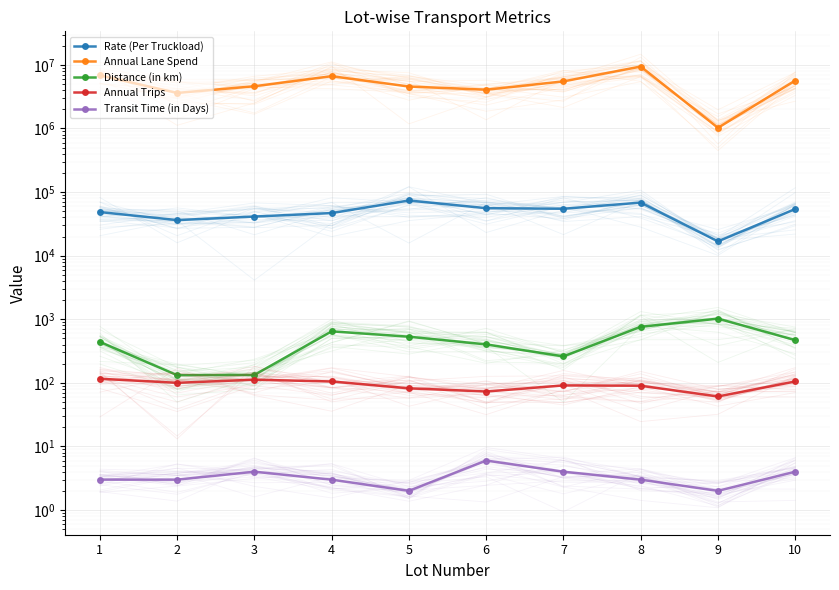

True or false: Transit Time (in Days) has a value of 4 at 3.

True